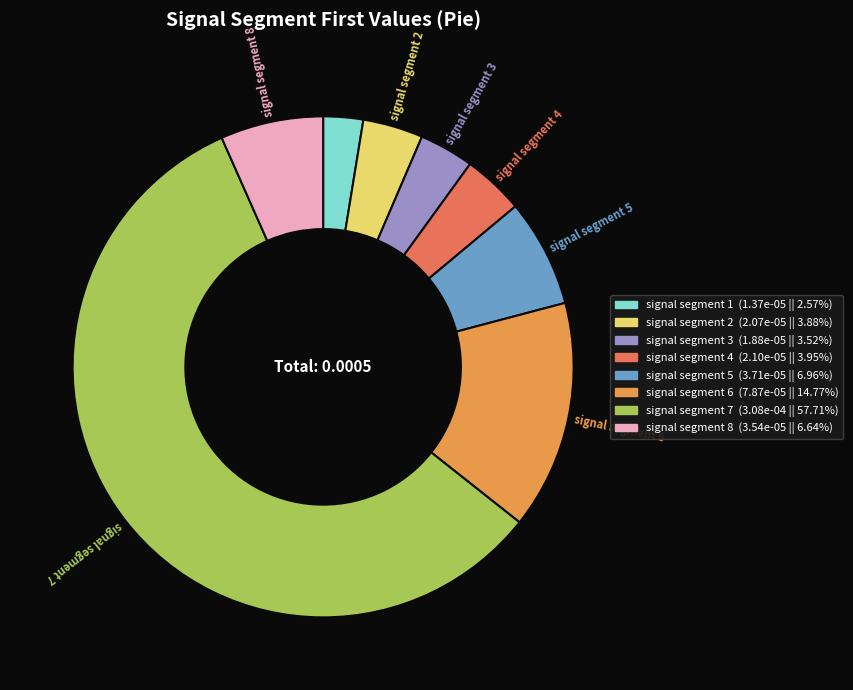

Is there any slice that represents more than half of the pie?

Yes